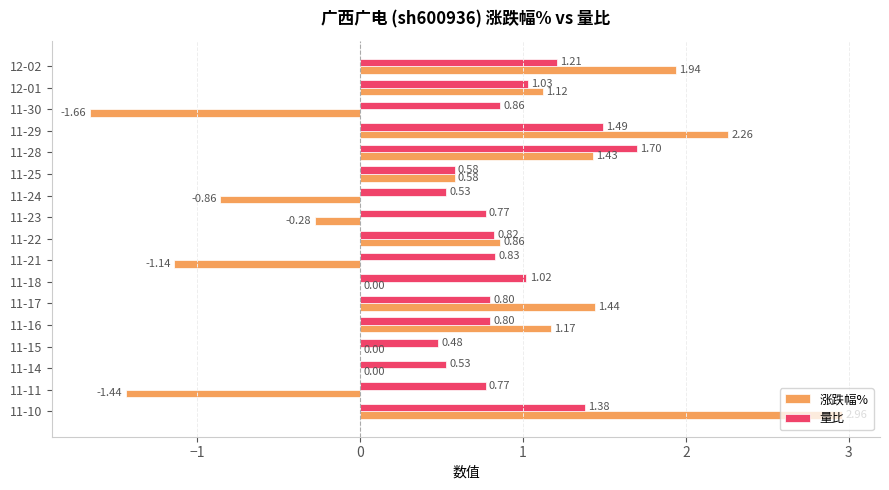

What is the sum of all 量比 values?

15.6